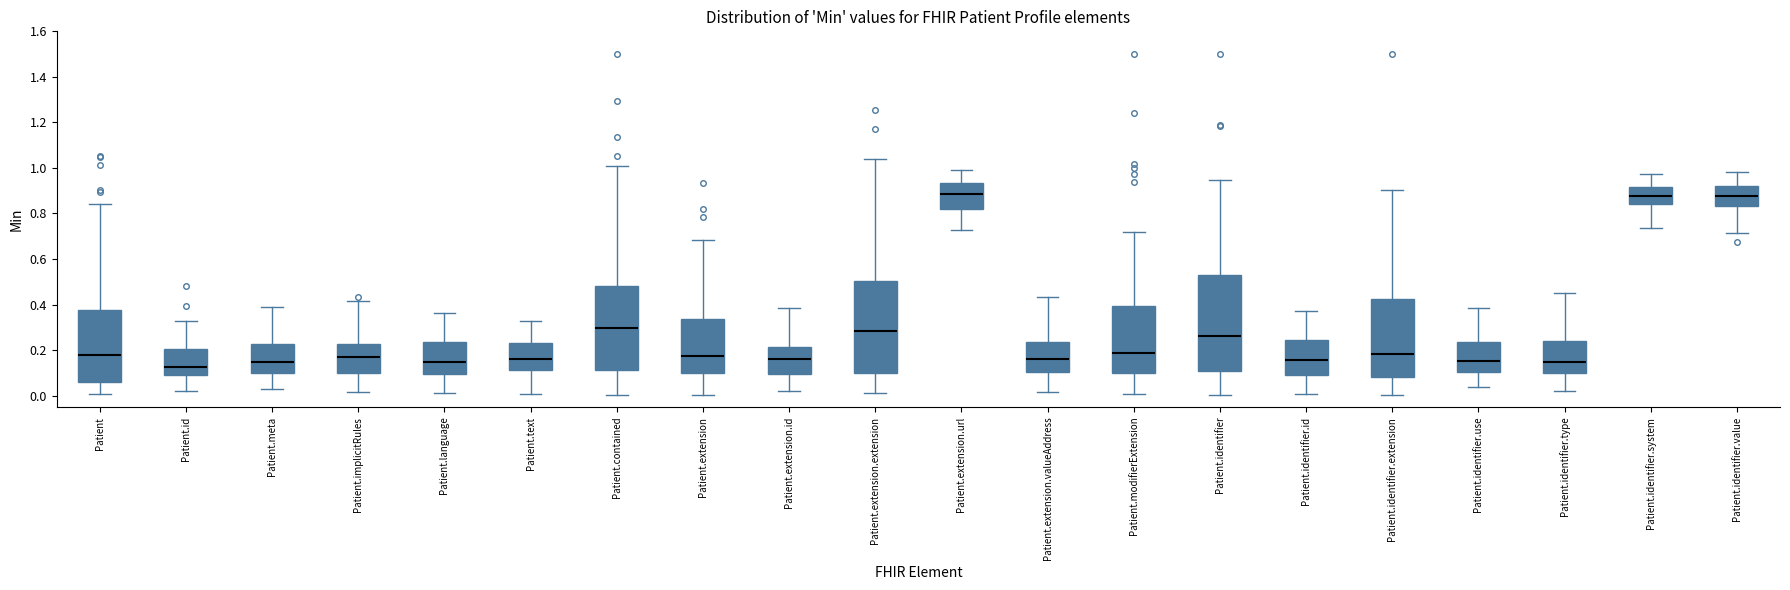

Reading left to right, transcribe this box plot: for each box, give where its median line is, the range the box spans, and where its two whiskers end, as read against the y-axis. The values are not printed on the chart, so give them approximately, as read against the axis.

Patient: median 0.18, box 0.06 to 0.38, whiskers 0.00 to 0.84
Patient.id: median 0.12, box 0.08 to 0.20, whiskers 0.02 to 0.32
Patient.meta: median 0.14, box 0.10 to 0.22, whiskers 0.02 to 0.38
Patient.implicitRules: median 0.16, box 0.10 to 0.22, whiskers 0.02 to 0.42
Patient.language: median 0.14, box 0.10 to 0.24, whiskers 0.02 to 0.36
Patient.text: median 0.16, box 0.12 to 0.24, whiskers 0.00 to 0.32
Patient.contained: median 0.30, box 0.12 to 0.48, whiskers 0.00 to 1.00
Patient.extension: median 0.18, box 0.10 to 0.34, whiskers 0.00 to 0.68
Patient.extension.id: median 0.16, box 0.10 to 0.22, whiskers 0.02 to 0.38
Patient.extension.extension: median 0.28, box 0.10 to 0.50, whiskers 0.02 to 1.04
Patient.extension.url: median 0.88, box 0.82 to 0.94, whiskers 0.72 to 1.00
Patient.extension.valueAddress: median 0.16, box 0.10 to 0.24, whiskers 0.02 to 0.44
Patient.modifierExtension: median 0.18, box 0.10 to 0.40, whiskers 0.00 to 0.72
Patient.identifier: median 0.26, box 0.10 to 0.54, whiskers 0.00 to 0.94
Patient.identifier.id: median 0.16, box 0.10 to 0.24, whiskers 0.00 to 0.38
Patient.identifier.extension: median 0.18, box 0.08 to 0.42, whiskers 0.00 to 0.90
Patient.identifier.use: median 0.16, box 0.10 to 0.24, whiskers 0.04 to 0.38
Patient.identifier.type: median 0.14, box 0.10 to 0.24, whiskers 0.02 to 0.44
Patient.identifier.system: median 0.88, box 0.84 to 0.92, whiskers 0.74 to 0.98
Patient.identifier.value: median 0.88, box 0.84 to 0.92, whiskers 0.72 to 0.98